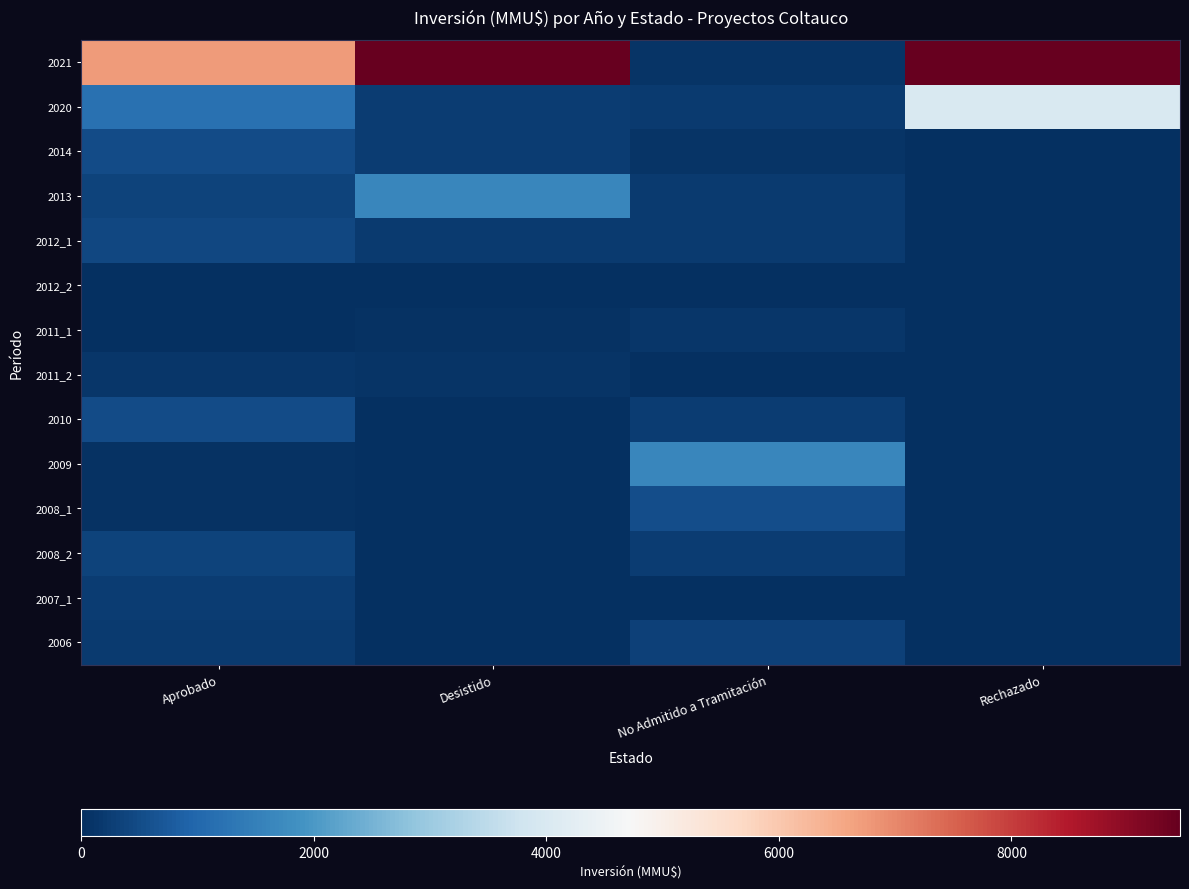

Reading left to right, transcribe all the data shown in this chart.

2021: Aprobado=6750	Desistido=9450	No Admitido a Tramitación=100	Rechazado=9450
2020: Aprobado=1200	Desistido=250	No Admitido a Tramitación=200	Rechazado=4000
2014: Aprobado=500	Desistido=250	No Admitido a Tramitación=100	Rechazado=0
2013: Aprobado=342	Desistido=1650	No Admitido a Tramitación=200	Rechazado=0
2012_1: Aprobado=429	Desistido=200	No Admitido a Tramitación=200	Rechazado=0
2012_2: Aprobado=10	Desistido=0	No Admitido a Tramitación=0	Rechazado=0
2011_1: Aprobado=1	Desistido=50	No Admitido a Tramitación=139	Rechazado=0
2011_2: Aprobado=138	Desistido=100	No Admitido a Tramitación=0	Rechazado=0
2010: Aprobado=500	Desistido=0	No Admitido a Tramitación=250	Rechazado=0
2009: Aprobado=72	Desistido=0	No Admitido a Tramitación=1650	Rechazado=0
2008_1: Aprobado=57	Desistido=0	No Admitido a Tramitación=517	Rechazado=0
2008_2: Aprobado=340	Desistido=0	No Admitido a Tramitación=234	Rechazado=0
2007_1: Aprobado=234	Desistido=0	No Admitido a Tramitación=10	Rechazado=0
2006: Aprobado=200	Desistido=0	No Admitido a Tramitación=300	Rechazado=0